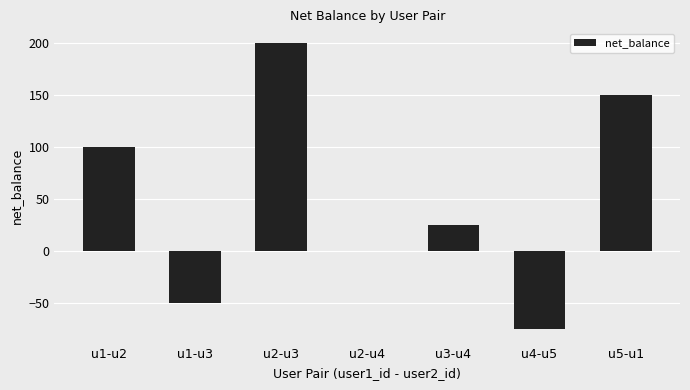

The value at u1-u3 is -74. True or false?

False